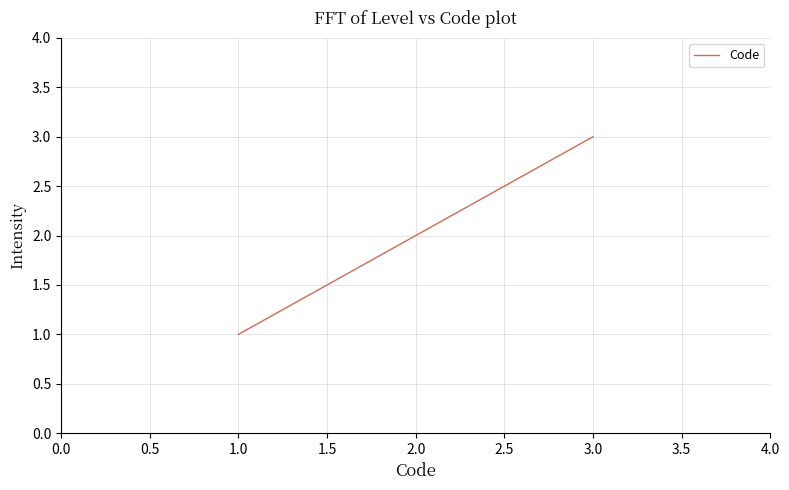

Which category has the lowest value across all series?

1.0